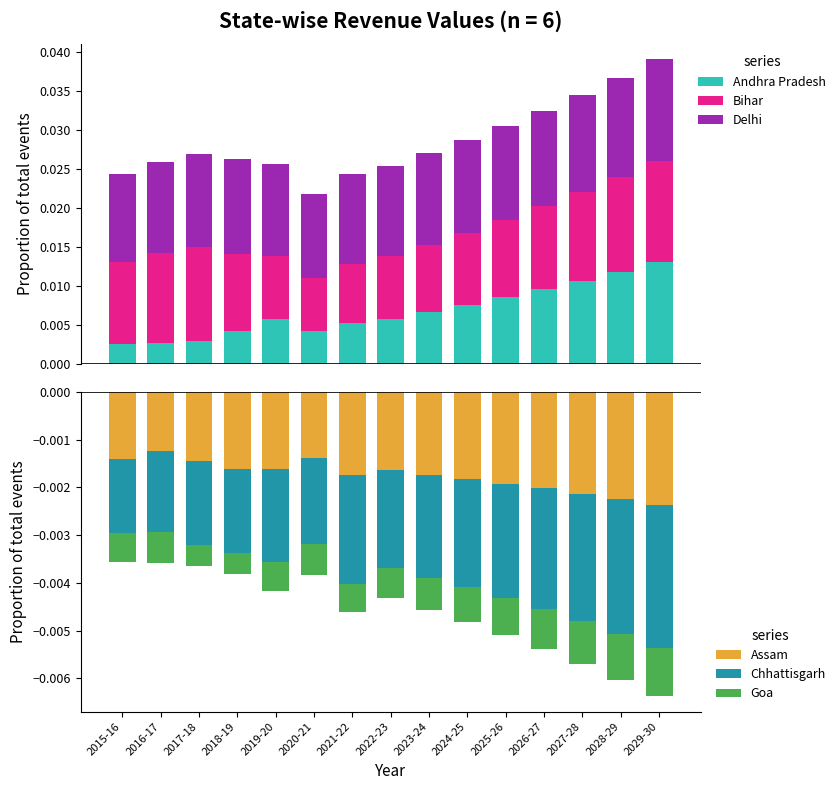

At which category is the sum across all series the highest?

2029-30